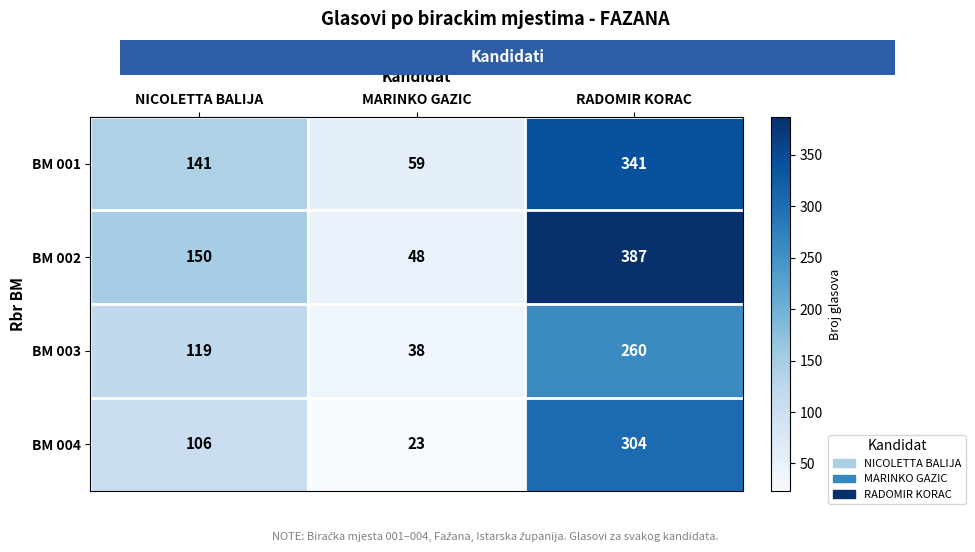

What is the total value across all series at NICOLETTA BALIJA?

516